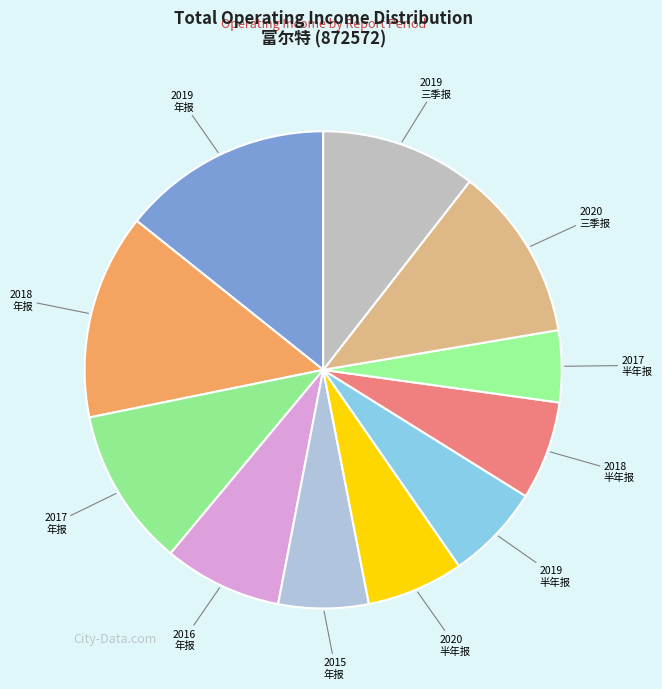

Count the number of slices in the pie.

11